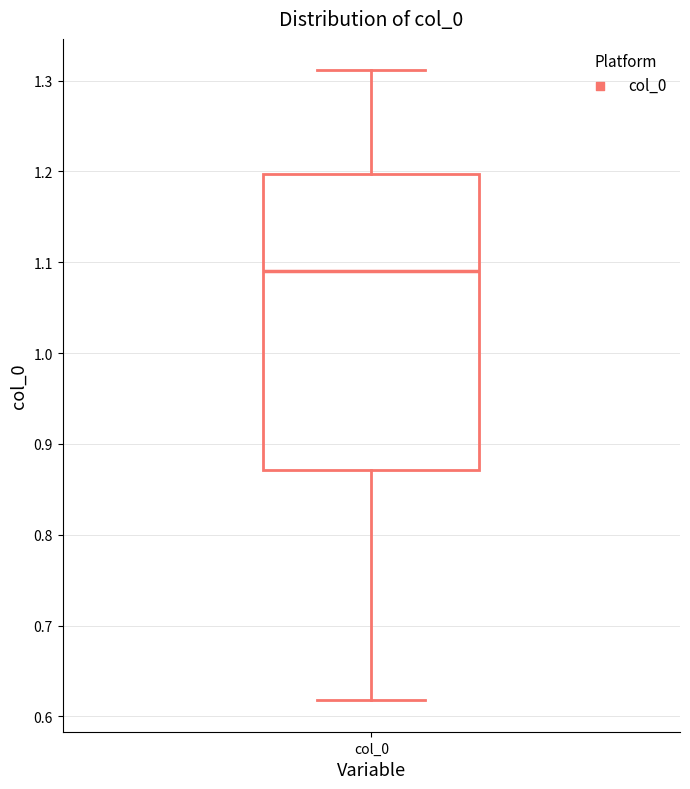

Transcribe this box plot: give where the median line is, the range the box spans, and where the two whiskers end, as read against the y-axis. The values are not printed on the chart, so give them approximately, as read against the axis.

median 1.09, box 0.87 to 1.20, whiskers 0.62 to 1.31